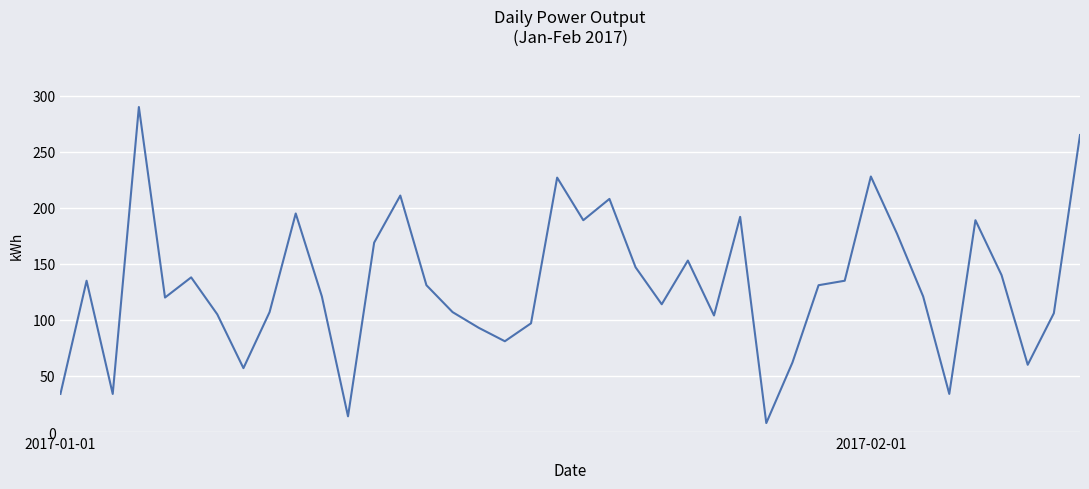

What is the difference between the maximum and minimum values?

282